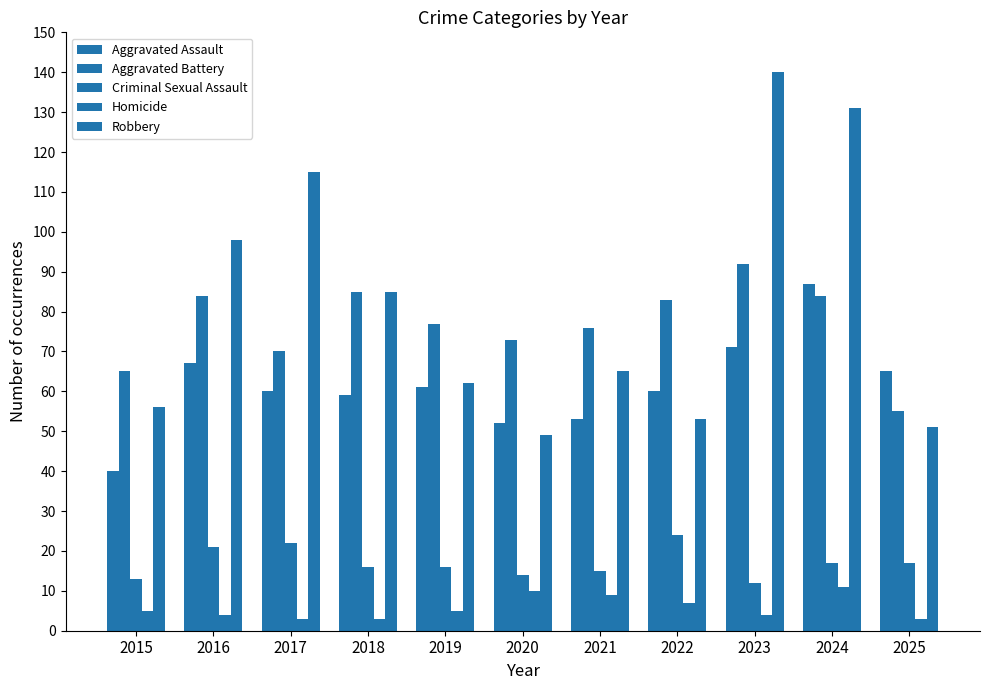

Which category has the lowest value across all series?

2017